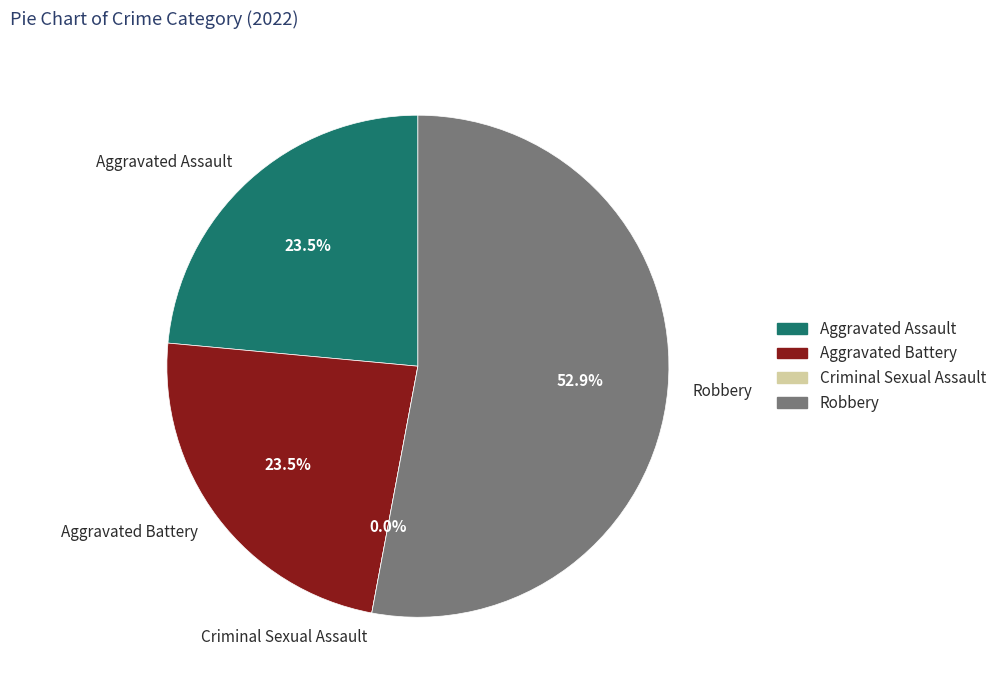

Rank the categories by value from highest to lowest.

Robbery, Aggravated Assault, Aggravated Battery, Criminal Sexual Assault